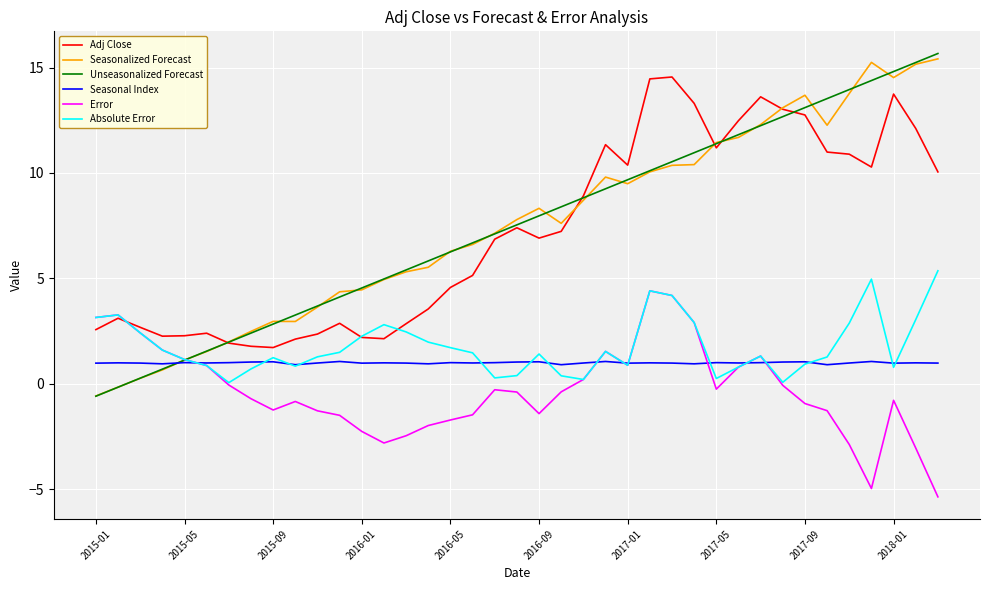

What is the minimum value for Seasonal Index?

0.9